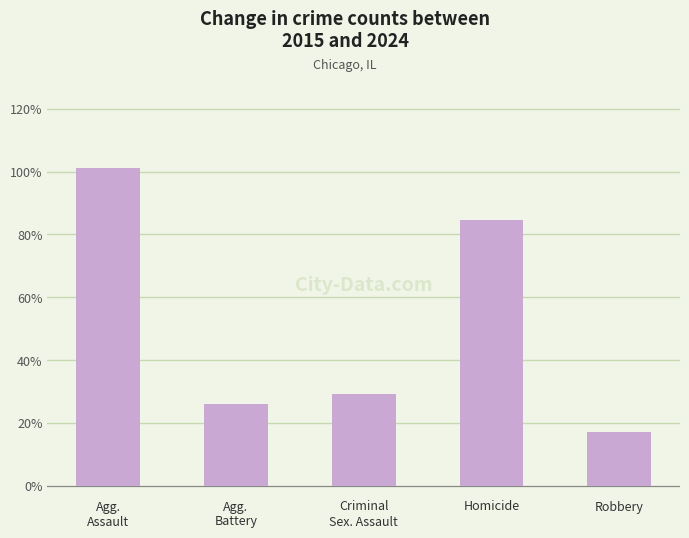

At which label is the value closest to 59?

Homicide